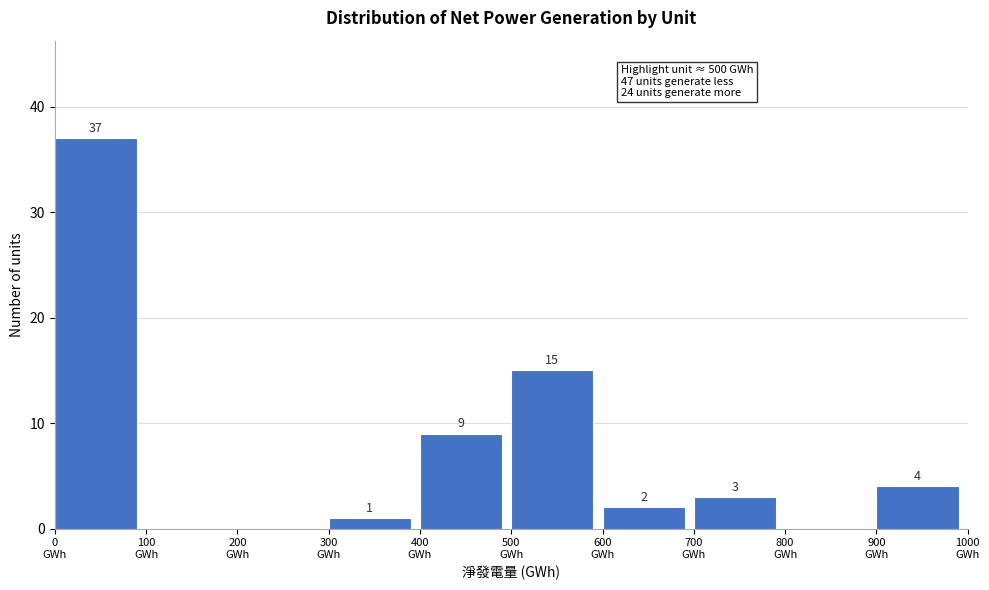

Which range on the x-axis has the tallest bar?

0 to 100